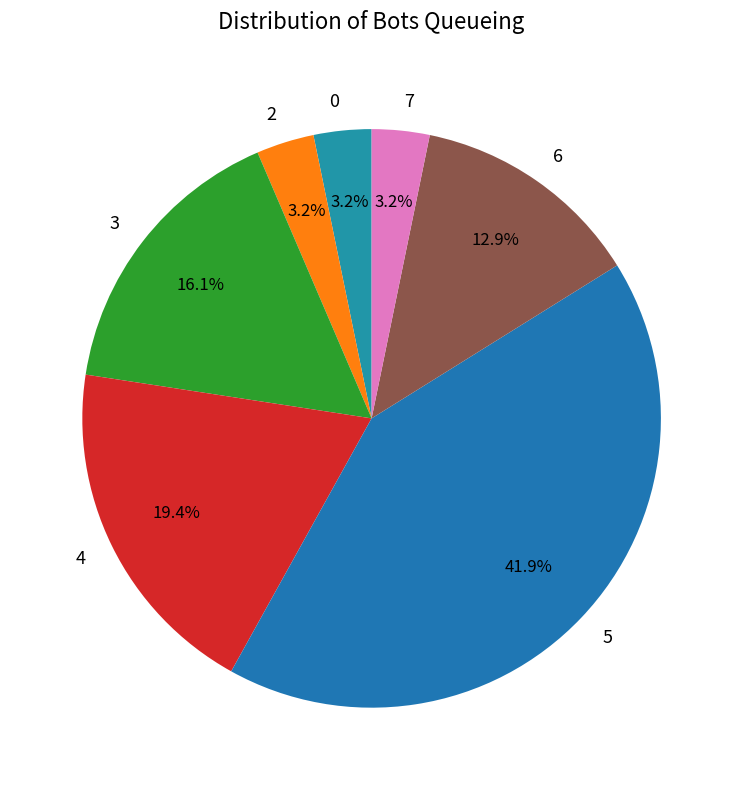

To the nearest percent, what is the combined percentage of 2 and 3?

19%